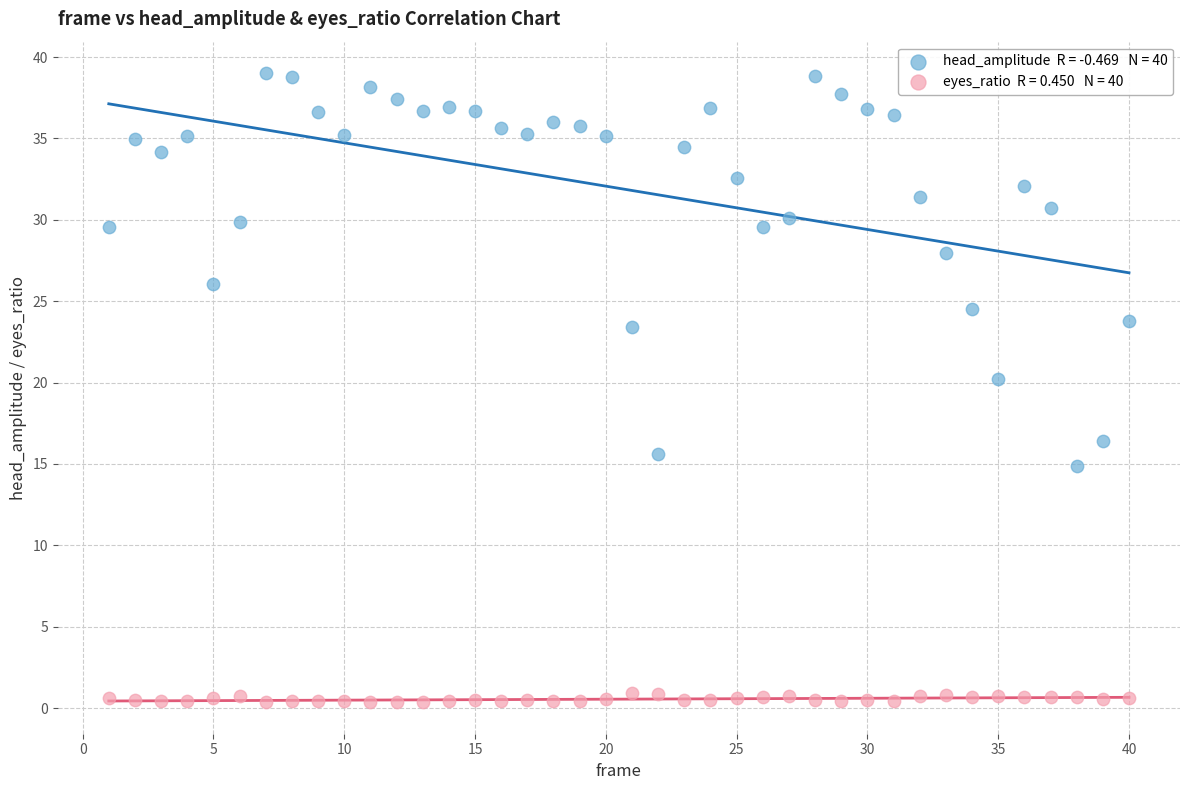

Across all data points, what is the range of Y values (max minus min)?

38.7